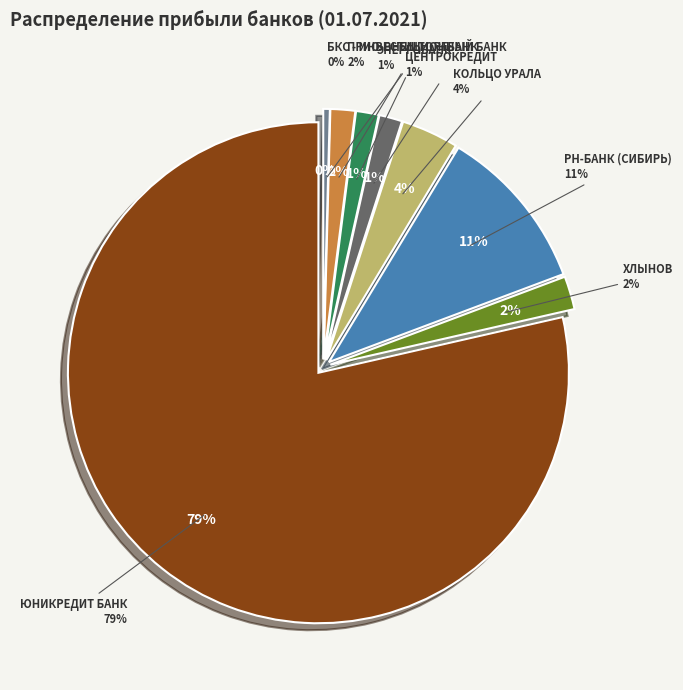

What percentage is NOT represented by ЭНЕРГОБАНК?

98.5%